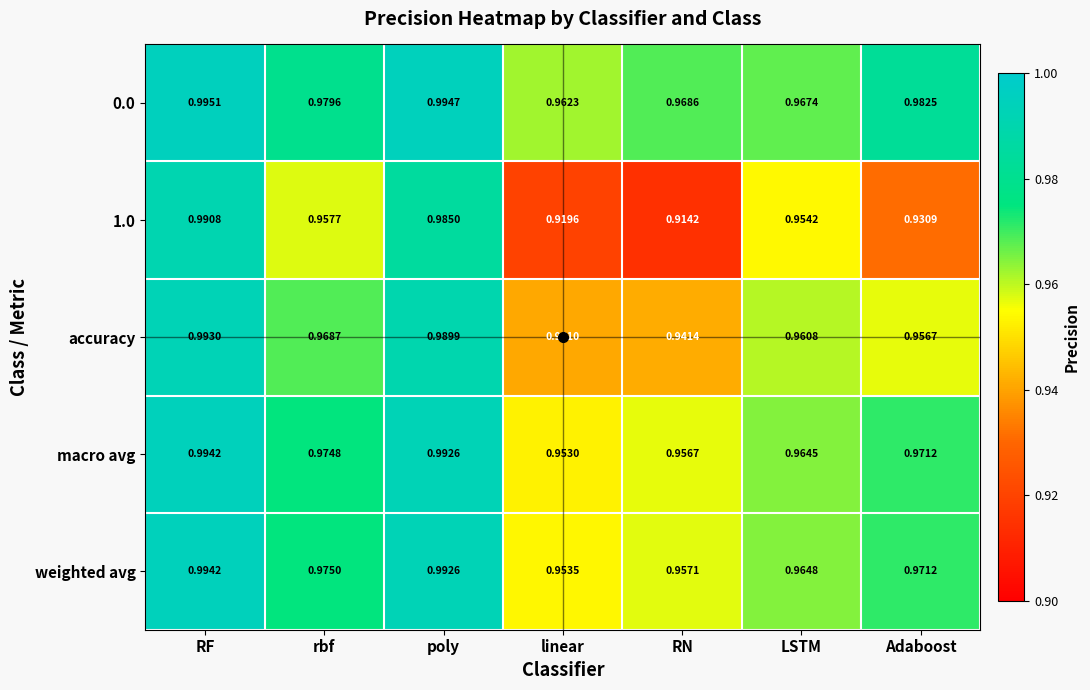

At which label does macro avg reach its peak?

RF